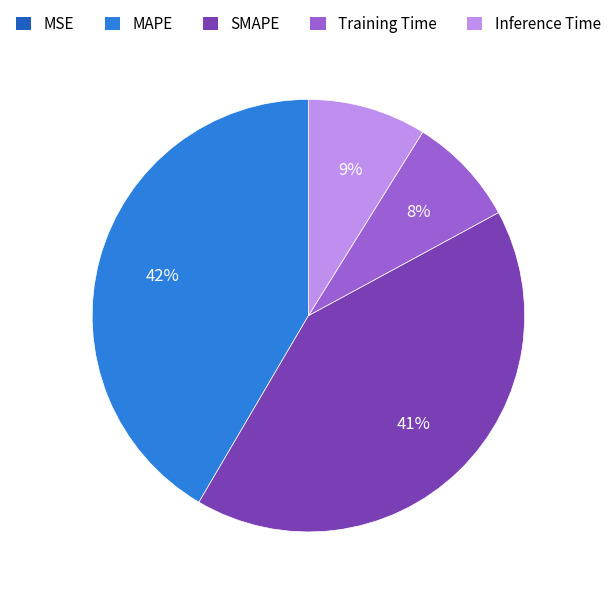

Do MAPE and Inference Time together represent more than half of the pie?

Yes